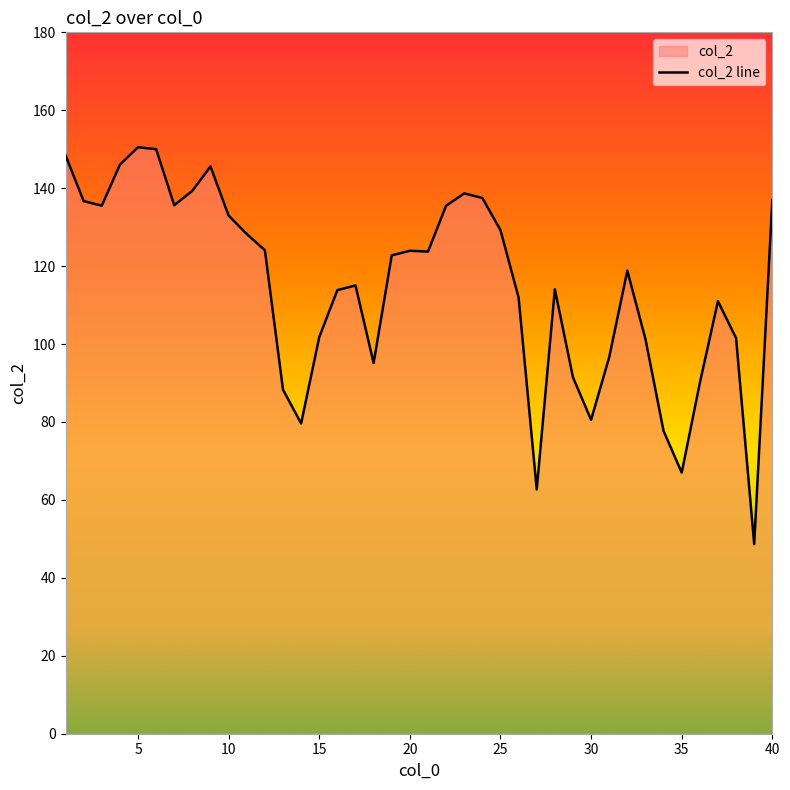

The chart shows a value of 245.0 at 40. True or false?

False